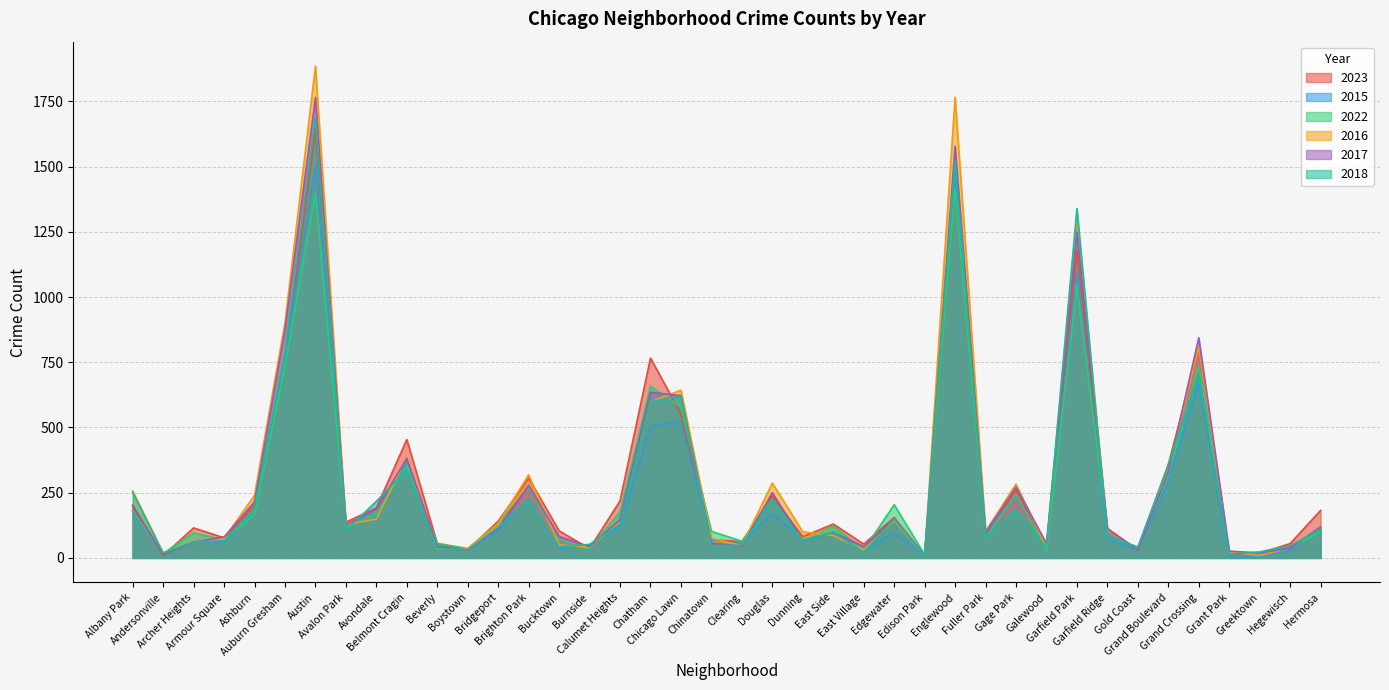

What is the label of the 25th point from the left?

East Village